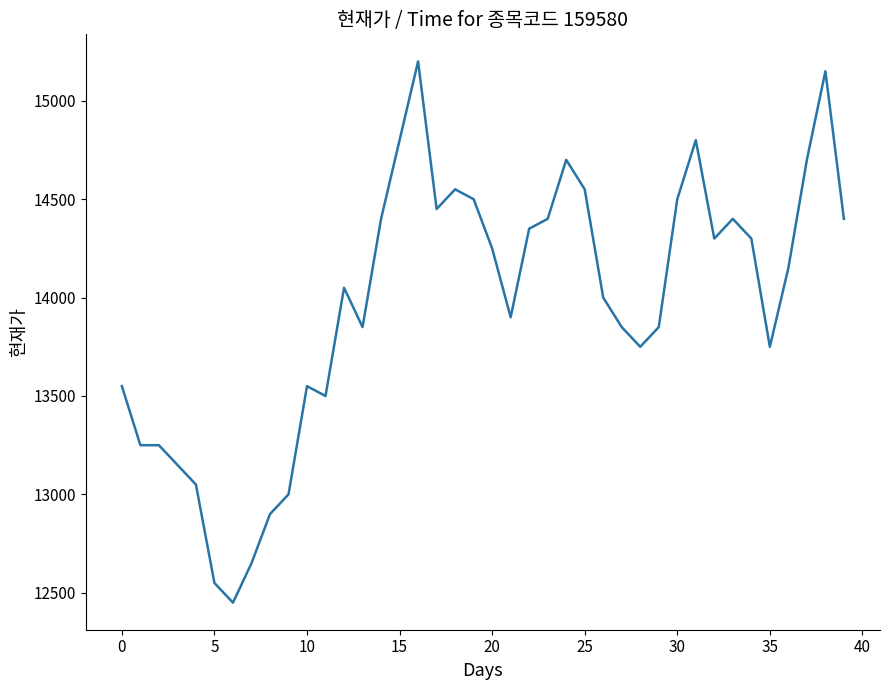

What is the greatest value displayed?

15200